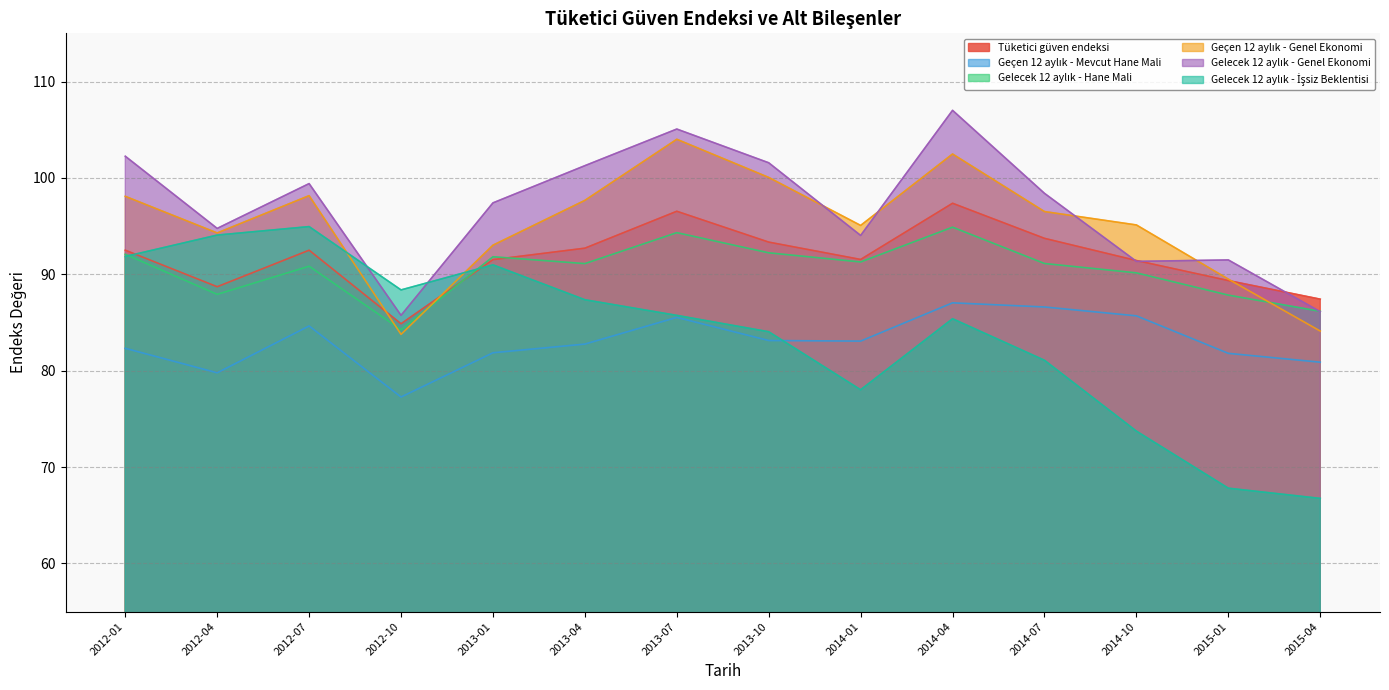

What is the lowest value of the Gelecek 12 aylık - İşsiz Beklentisi series?

66.8